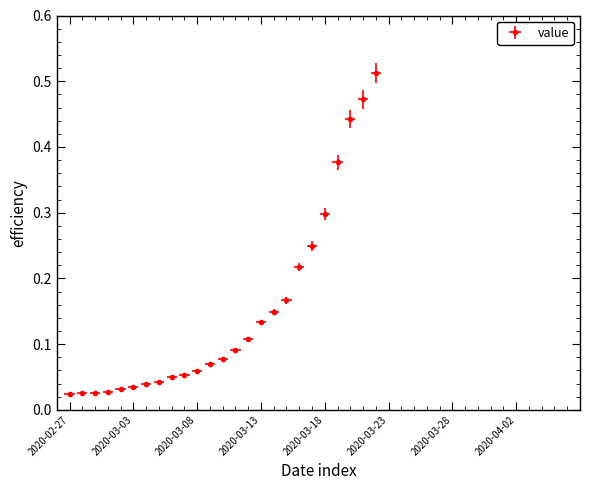

Does the chart display data point markers on the line(s)?

Yes